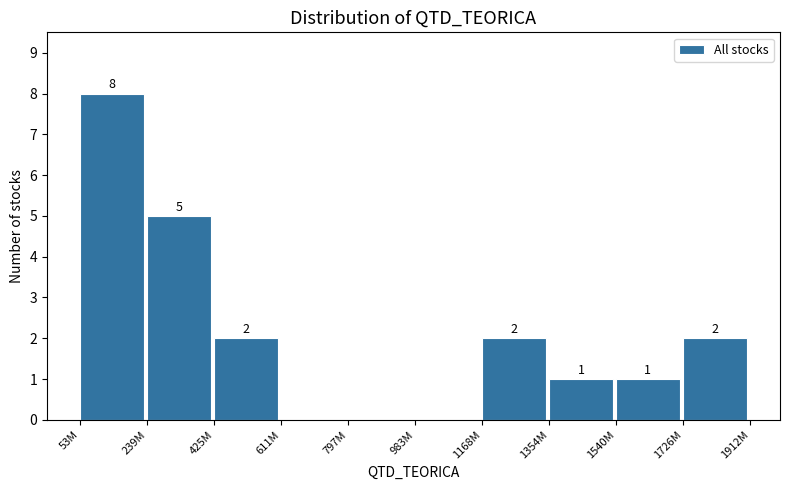

Reading right to left, what are all the values shown in this chart?

1726M=2	1540M=1	1354M=1	1168M=2	983M=0	797M=0	611M=0	425M=2	239M=5	53M=8